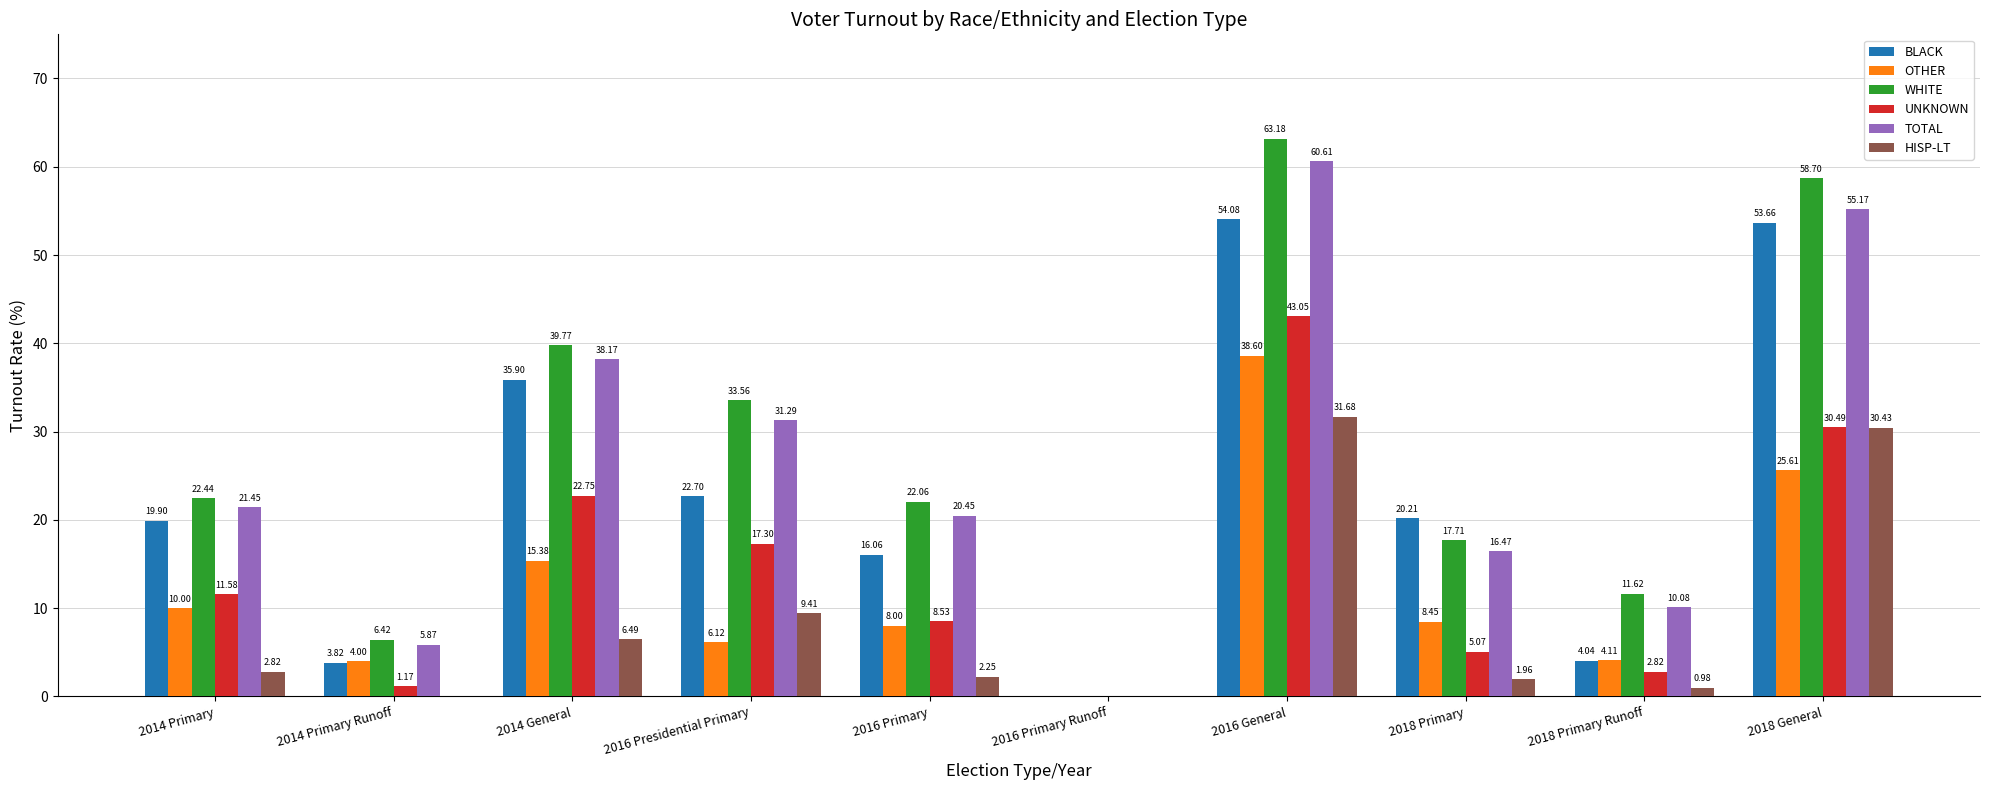

What is the total value across all series at 2014 General?

158.5